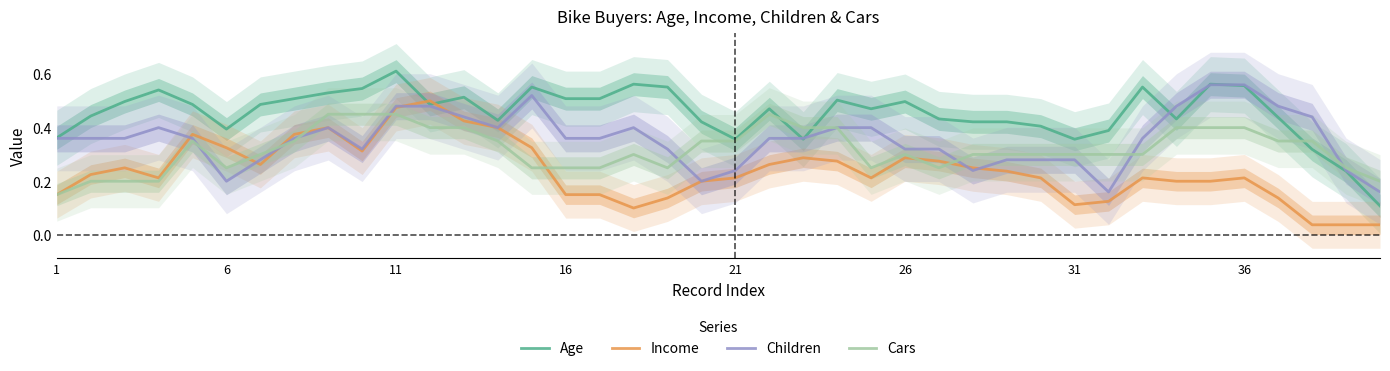

How many intersections are there between Income and Age?

2